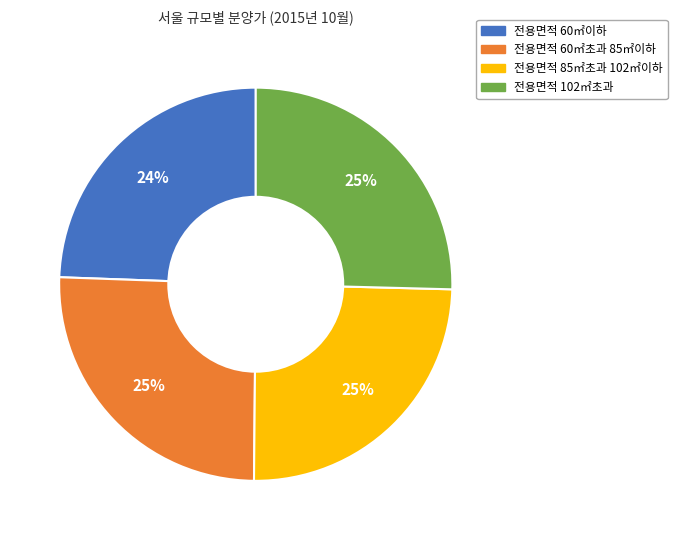

Is it true that 전용면적 60㎡이하 is 24% of the pie?

True